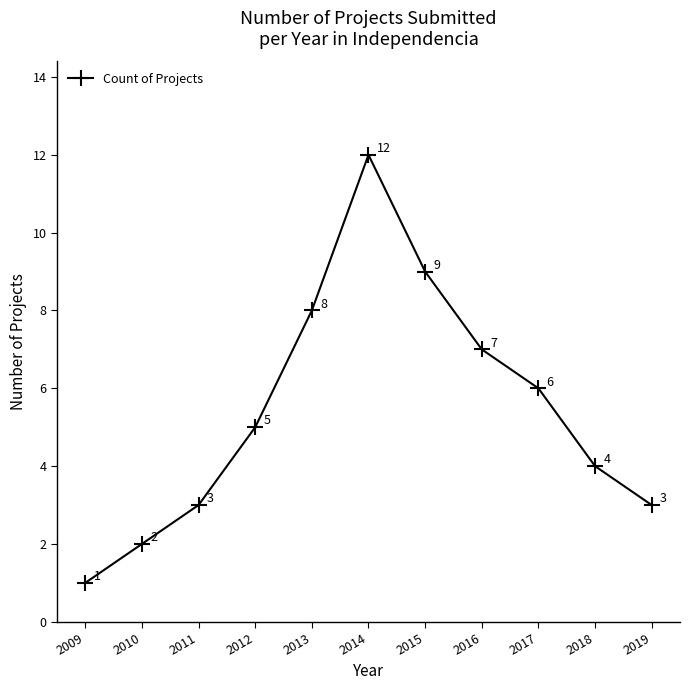

How many data points are less than 5?

5